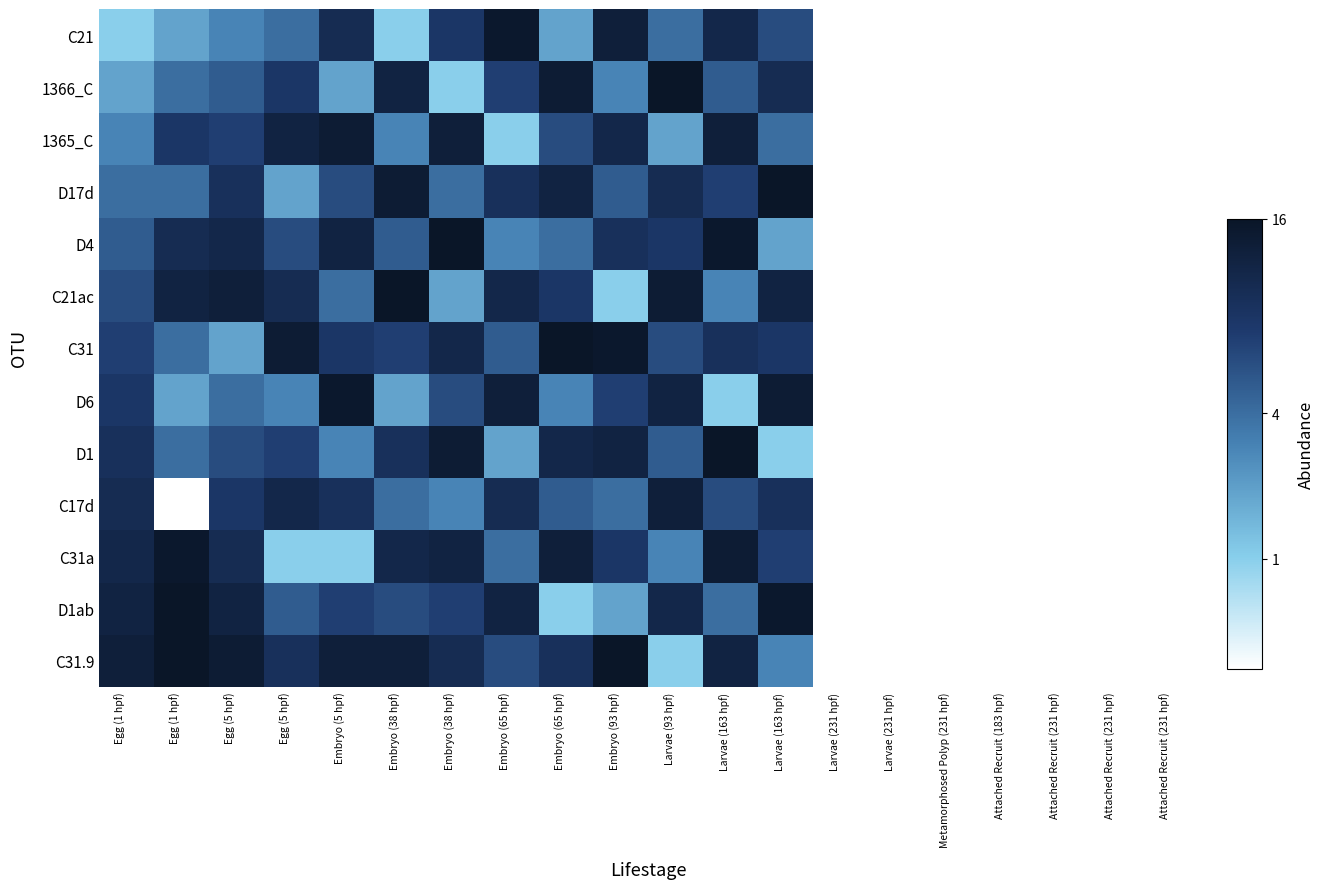

Count the number of data series in this chart.

13